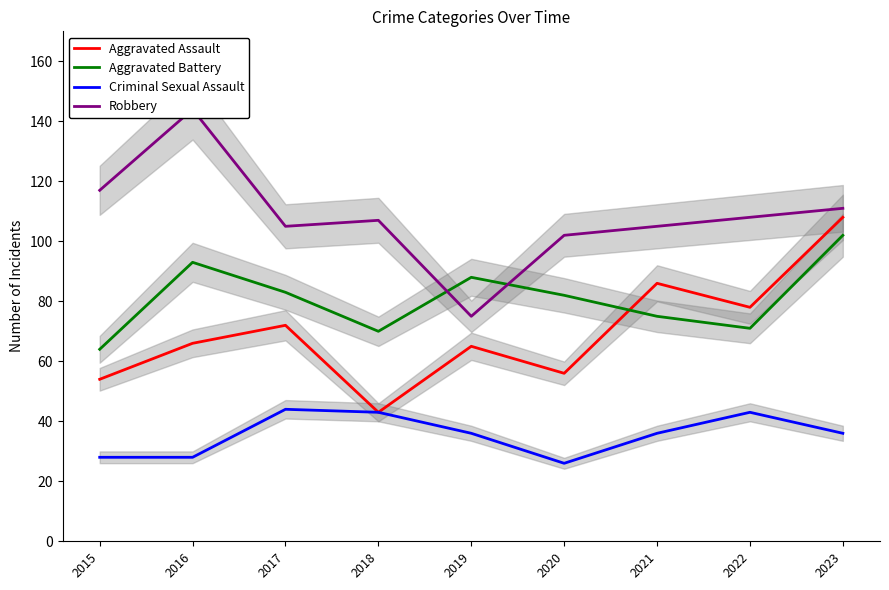

The Aggravated Battery series shows 71 at 2022. True or false?

True